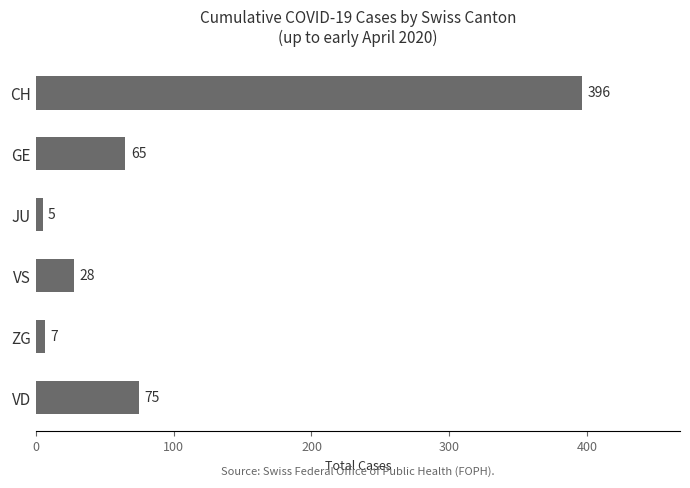

Does the chart contain stacked bars?

No